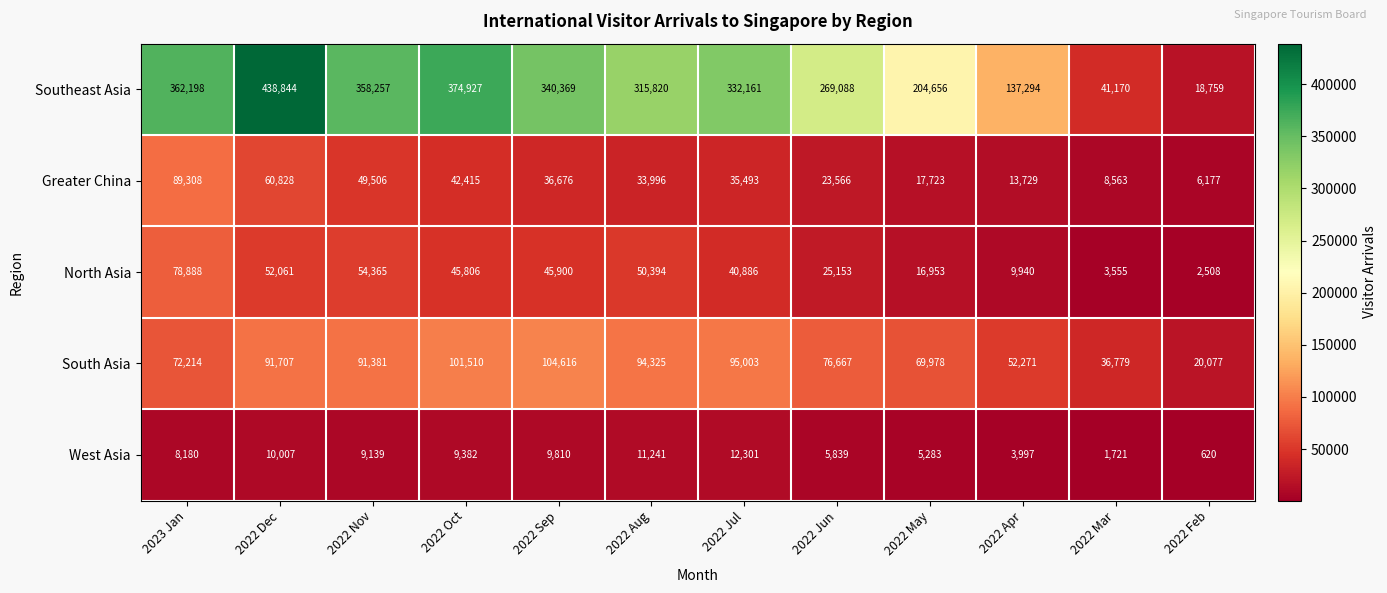

Which label corresponds to the largest value in the chart?

2022 Dec